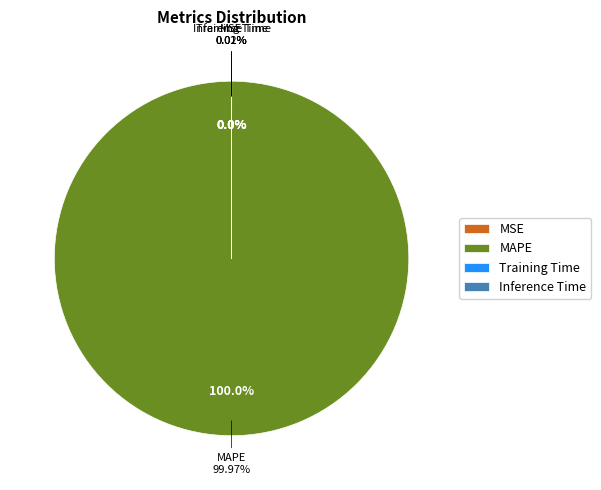

Is it true that Inference Time is 5% of the pie?

False